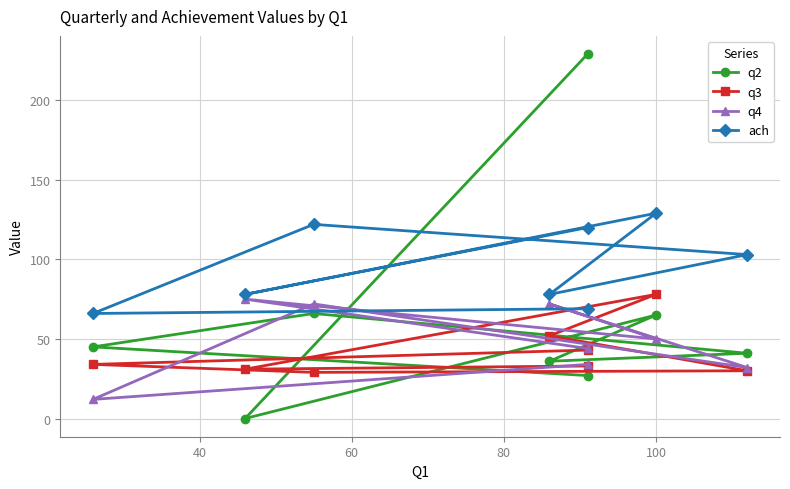

Reading left to right, extract all data points from this chart.

q2: 229	0	65	36	41	66	45	27
q3: 33	31	78	52	30	29	34	43
q4: 44	75	50	72	32	72	12	34
ach: 120	78	129	78	103	122	66	69